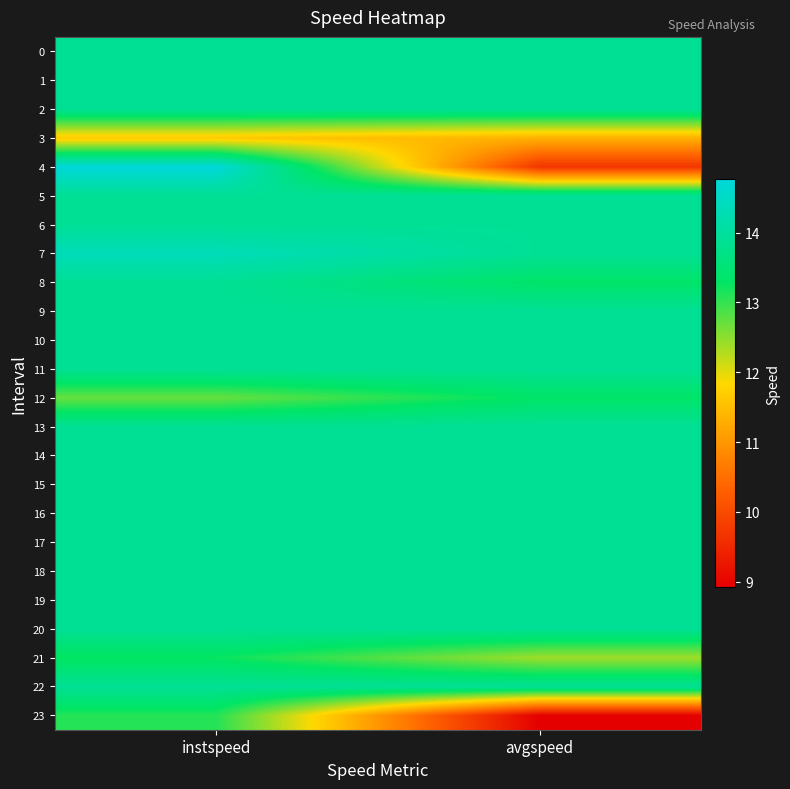

Reading right to left, what are all the values shown in this chart?

0: avgspeed=13.9	instspeed=13.9
1: avgspeed=13.9	instspeed=13.9
2: avgspeed=13.9	instspeed=13.9
3: avgspeed=11.3	instspeed=11.6
4: avgspeed=9.7	instspeed=14.8
5: avgspeed=13.9	instspeed=13.9
6: avgspeed=13.9	instspeed=13.9
7: avgspeed=13.9	instspeed=14.4
8: avgspeed=13.4	instspeed=13.9
9: avgspeed=13.9	instspeed=13.9
10: avgspeed=13.9	instspeed=13.9
11: avgspeed=13.9	instspeed=13.9
12: avgspeed=13.3	instspeed=12.7
13: avgspeed=13.9	instspeed=13.9
14: avgspeed=13.9	instspeed=13.9
15: avgspeed=13.9	instspeed=13.9
16: avgspeed=13.9	instspeed=13.9
17: avgspeed=13.9	instspeed=13.9
18: avgspeed=13.9	instspeed=13.9
19: avgspeed=13.9	instspeed=13.9
20: avgspeed=13.9	instspeed=13.9
21: avgspeed=12.4	instspeed=13.3
22: avgspeed=13.9	instspeed=13.9
23: avgspeed=8.9	instspeed=13.1